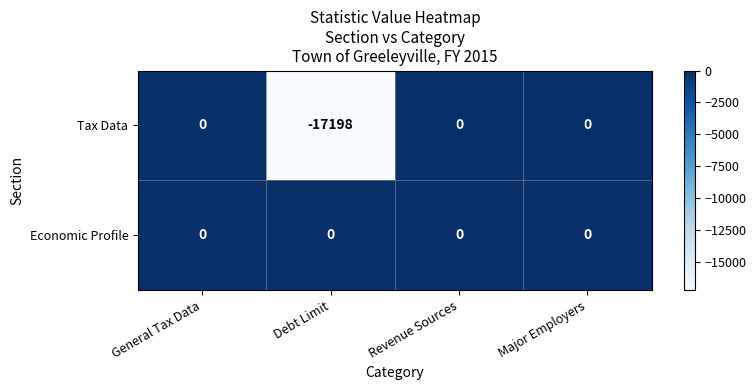

What is the total value across all series at Debt Limit?

-17198